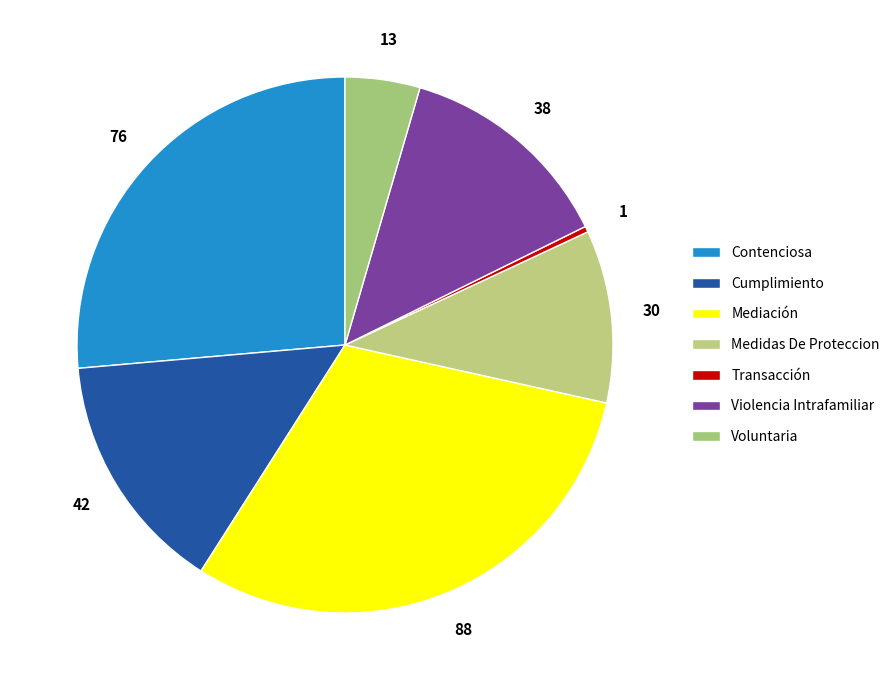

Which category has the biggest portion of the pie?

Mediación